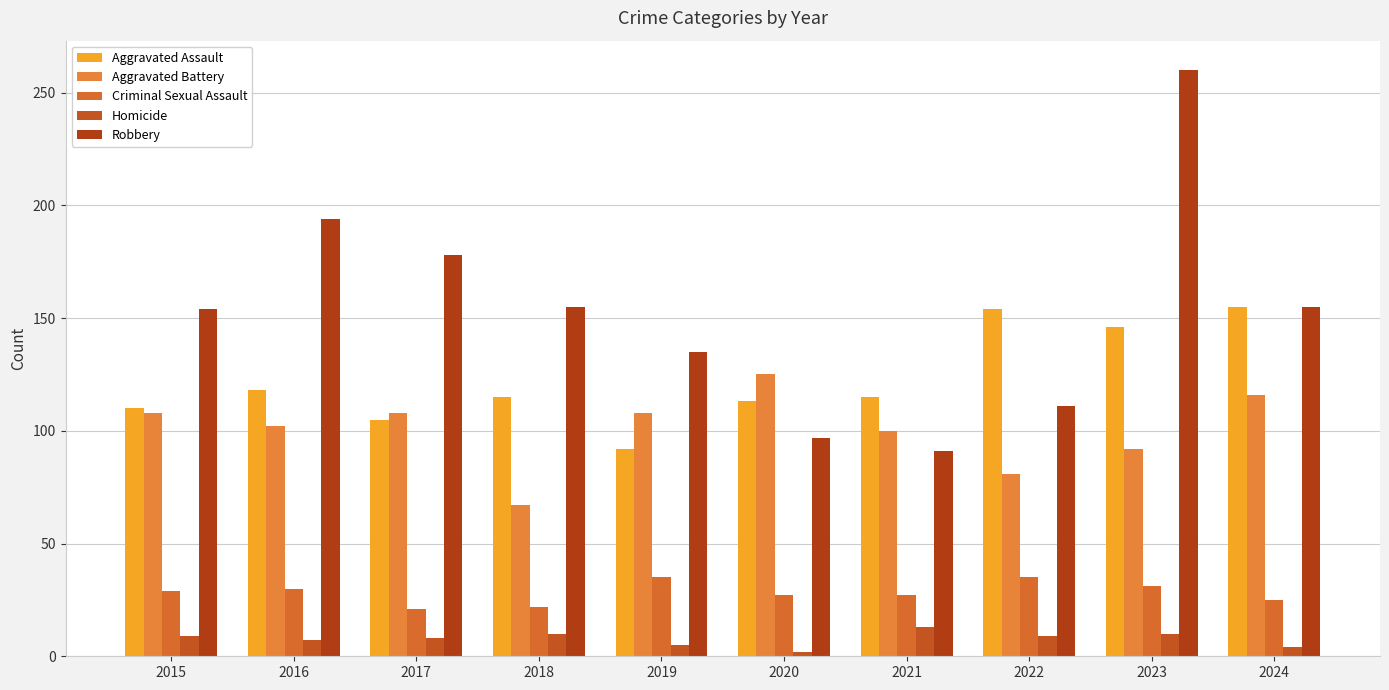

At 2021, list the series in order from largest to smallest.

Aggravated Assault, Aggravated Battery, Robbery, Criminal Sexual Assault, Homicide